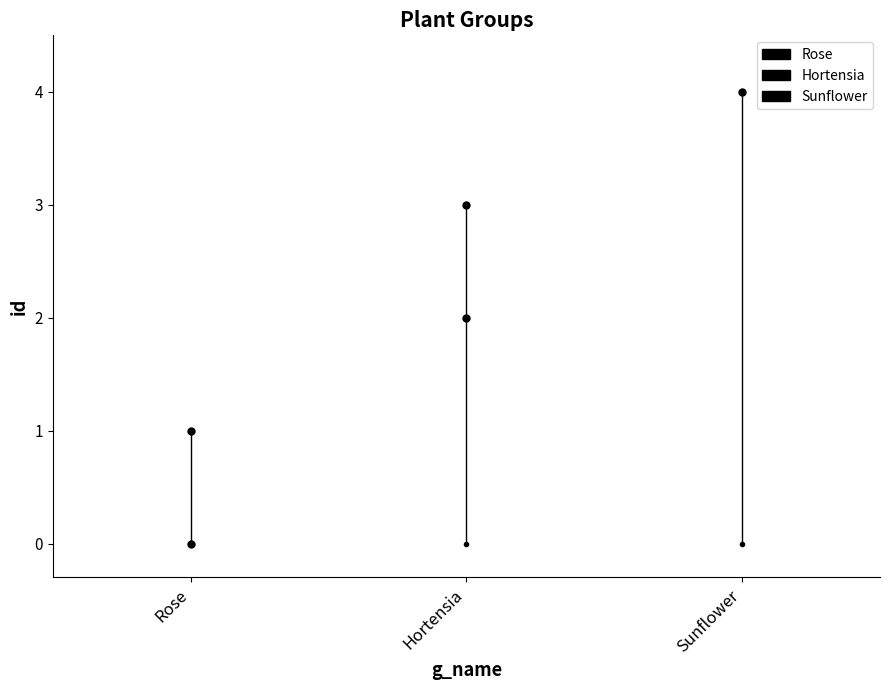

How many values are between 1 and 3?

3